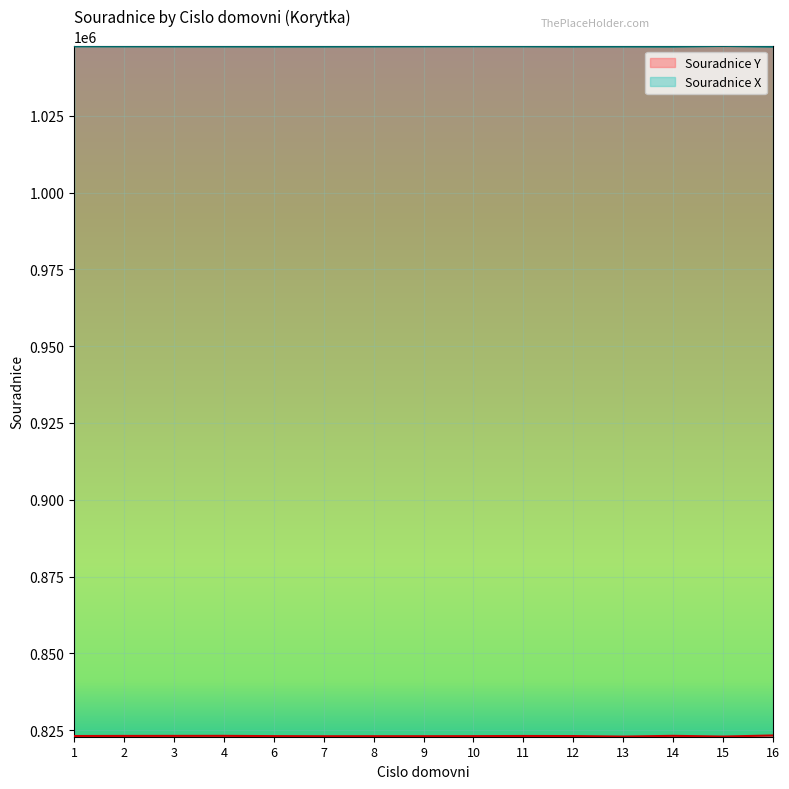

Reading right to left, what are all the values shown in this chart?

Souradnice Y: 823259.4	822906.7	823137.9	822901.1	823064.2	823091.2	823036.8	823019.8	823019.8	823006.5	823047.3	823132.7	823119.6	823109.0	823080.2
Souradnice X: 1047504.9	1047742.6	1047534.2	1047558.9	1047536.4	1047609.0	1047632.1	1047607.4	1047577.1	1047545.6	1047540.6	1047569.0	1047583.9	1047601.4	1047612.4